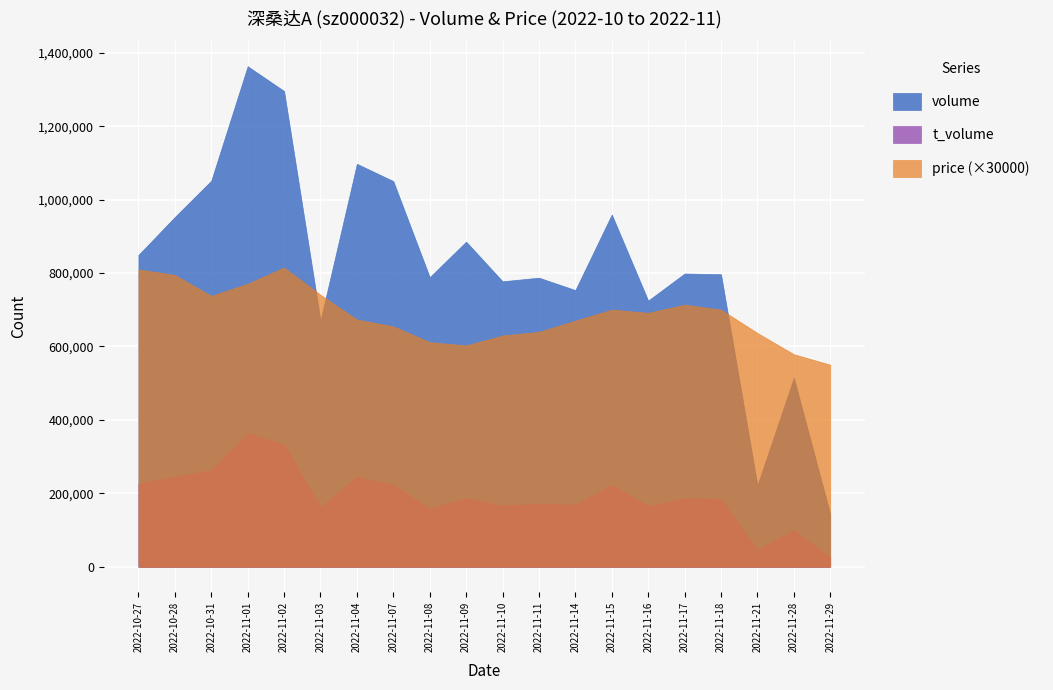

What is the sum of the volume values at 2022-11-14 and 2022-11-10?

1531299